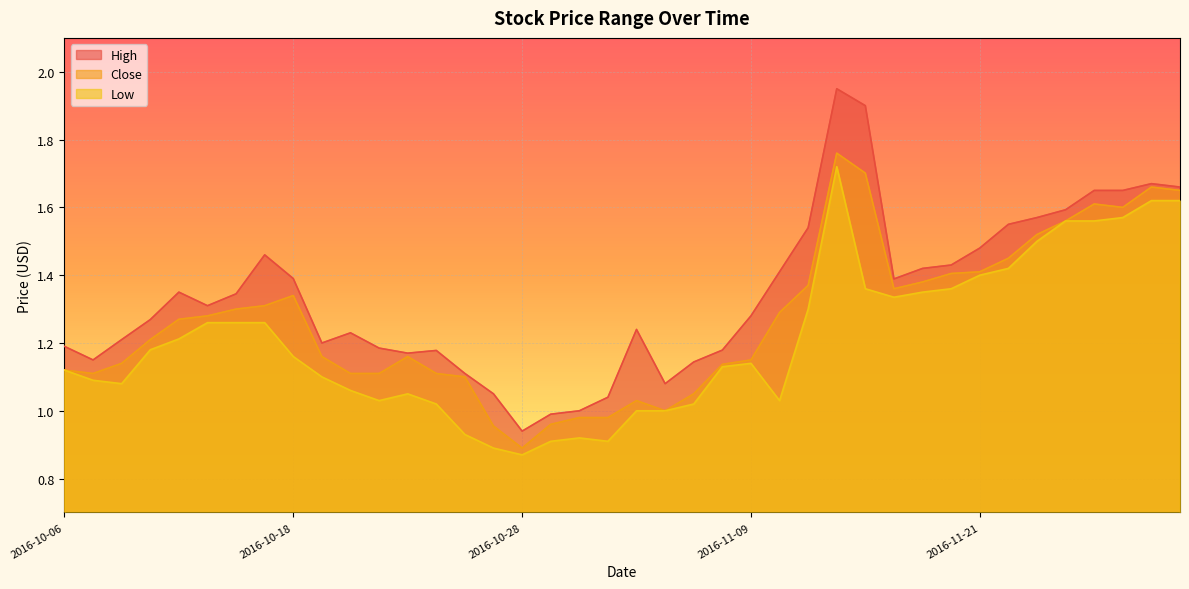

How many categories are shown in the chart?

40